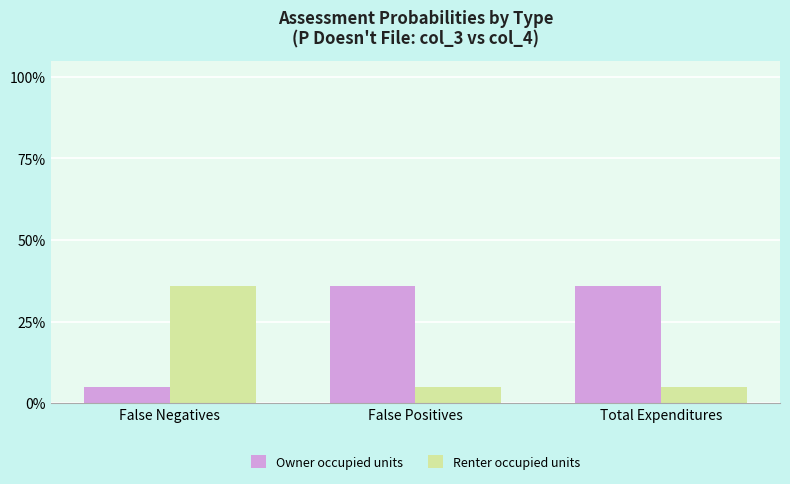

Are the bars grouped side by side (vs. stacked)?

Yes